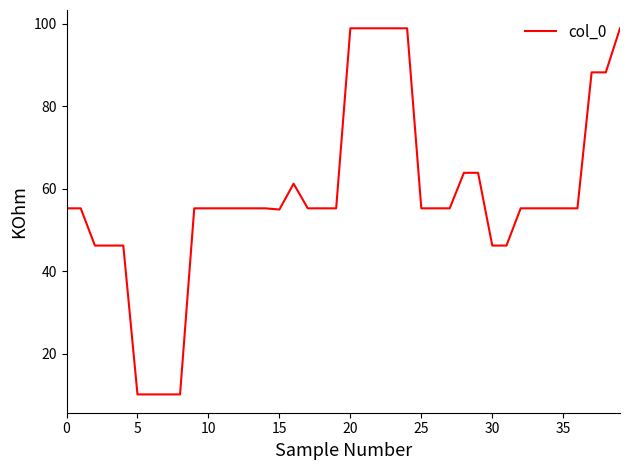

What is the maximum value shown in the chart?

98.9